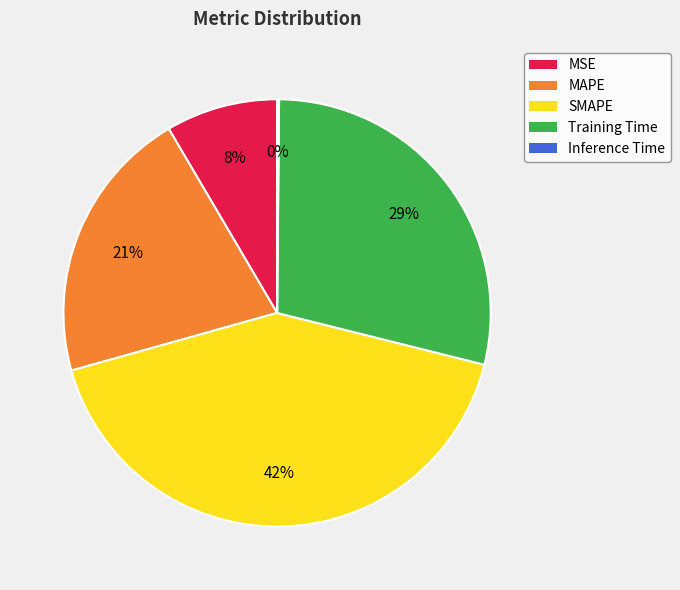

To the nearest percent, what portion does MAPE represent?

21%